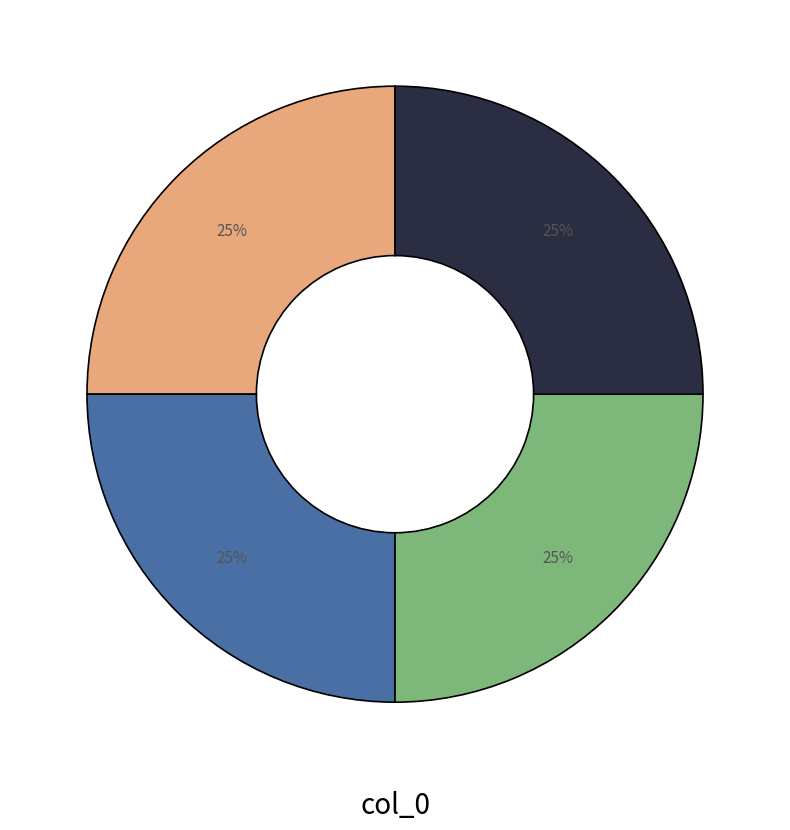

To the nearest percent, what is the average slice percentage?

25%